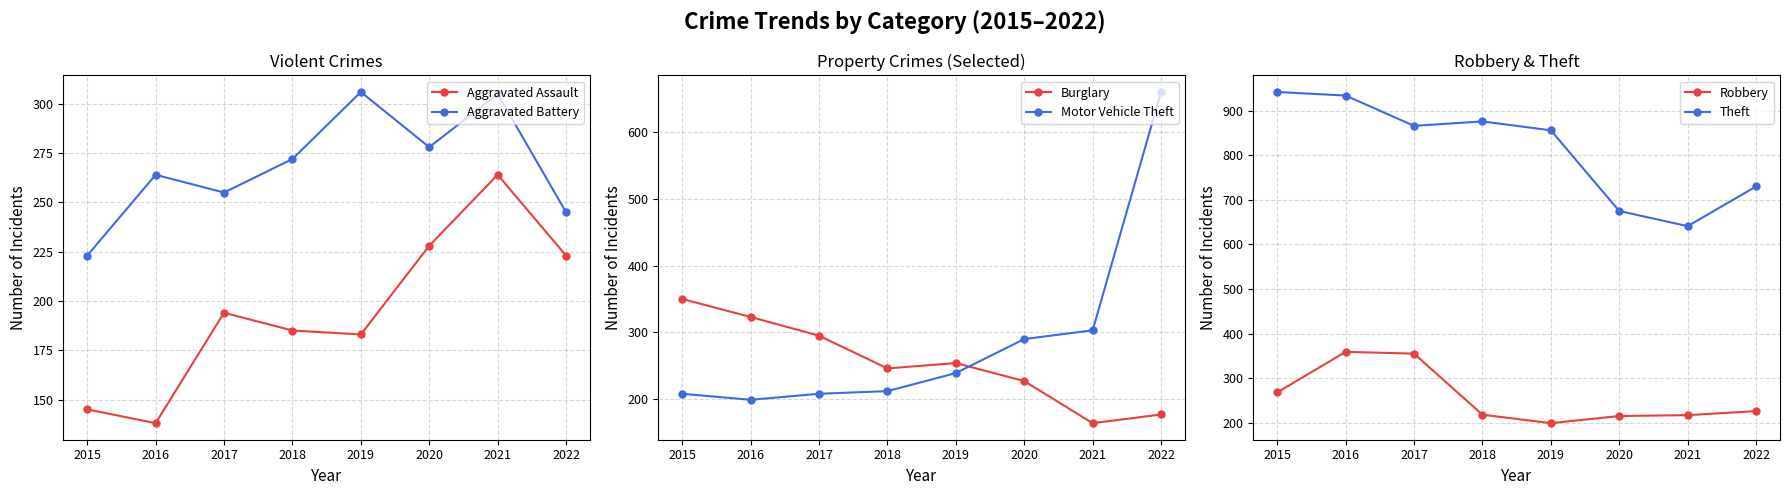

The value of Burglary at 2017 is 295. True or false?

True